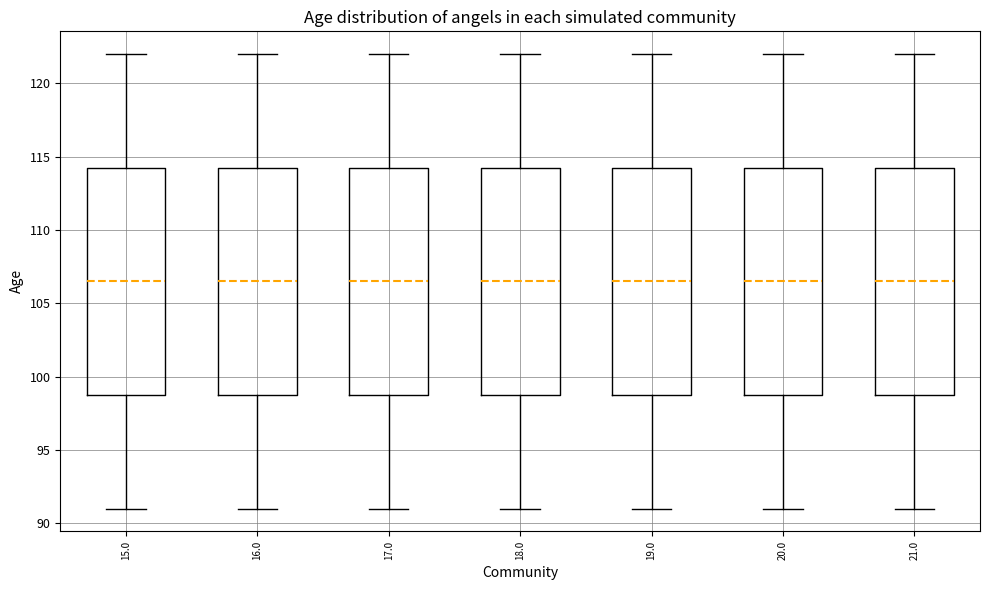

Where is the upper edge of the box at x = 16.0 on the y-axis? The values are not printed on the chart, so give them approximately, as read against the axis.

114.5